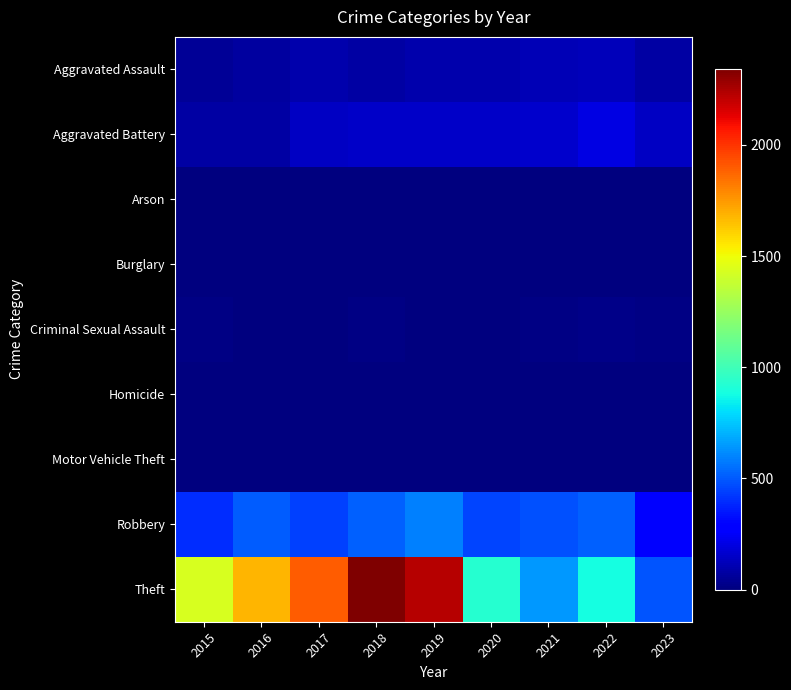

Reading left to right, extract all data points from this chart.

Aggravated Assault: 2015=46	2016=71	2017=95	2018=77	2019=98	2020=94	2021=110	2022=121	2023=80
Aggravated Battery: 2015=82	2016=82	2017=142	2018=152	2019=148	2020=150	2021=163	2022=202	2023=142
Arson: 2015=3	2016=0	2017=0	2018=1	2019=1	2020=1	2021=2	2022=5	2023=0
Burglary: 2015=0	2016=0	2017=2	2018=0	2019=1	2020=0	2021=1	2022=0	2023=0
Criminal Sexual Assault: 2015=12	2016=8	2017=8	2018=11	2019=8	2020=3	2021=14	2022=24	2023=15
Homicide: 2015=0	2016=1	2017=1	2018=1	2019=2	2020=3	2021=4	2022=5	2023=2
Motor Vehicle Theft: 2015=1	2016=4	2017=2	2018=1	2019=1	2020=3	2021=2	2022=2	2023=6
Robbery: 2015=395	2016=510	2017=446	2018=520	2019=591	2020=450	2021=484	2022=521	2023=276
Theft: 2015=1429	2016=1676	2017=1896	2018=2341	2019=2230	2020=930	2021=642	2022=880	2023=485